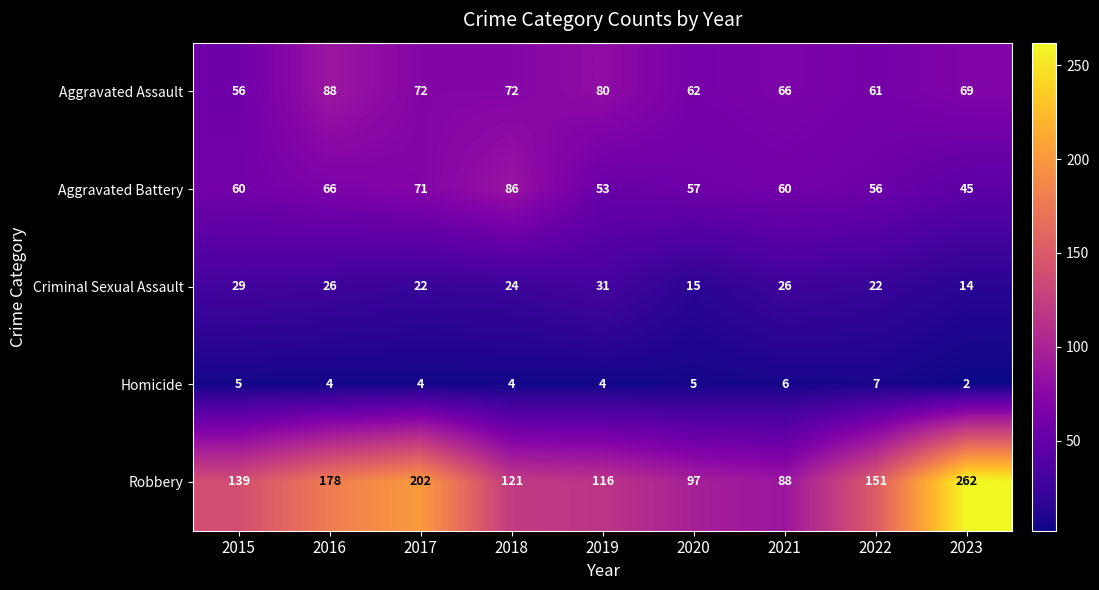

The value of Criminal Sexual Assault at 2022 is 15. True or false?

False